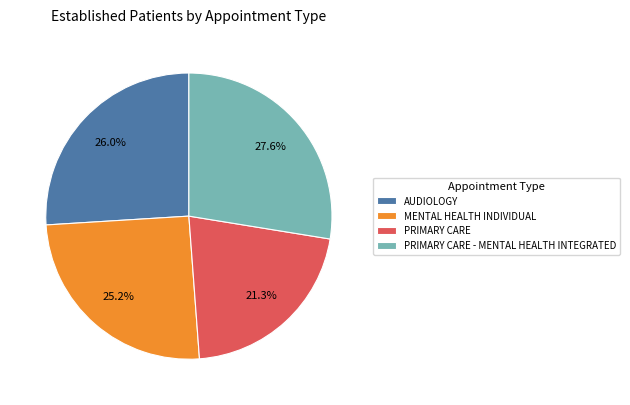

What percentage is the AUDIOLOGY slice, to the nearest percent?

26%